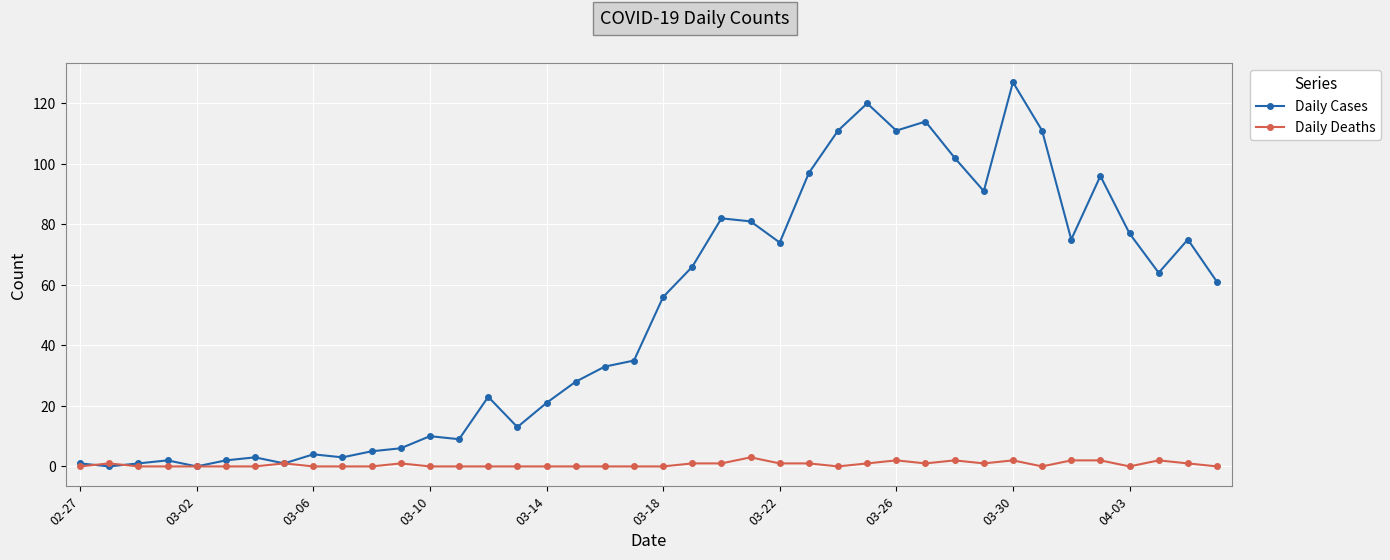

How many lines are shown in the chart?

2